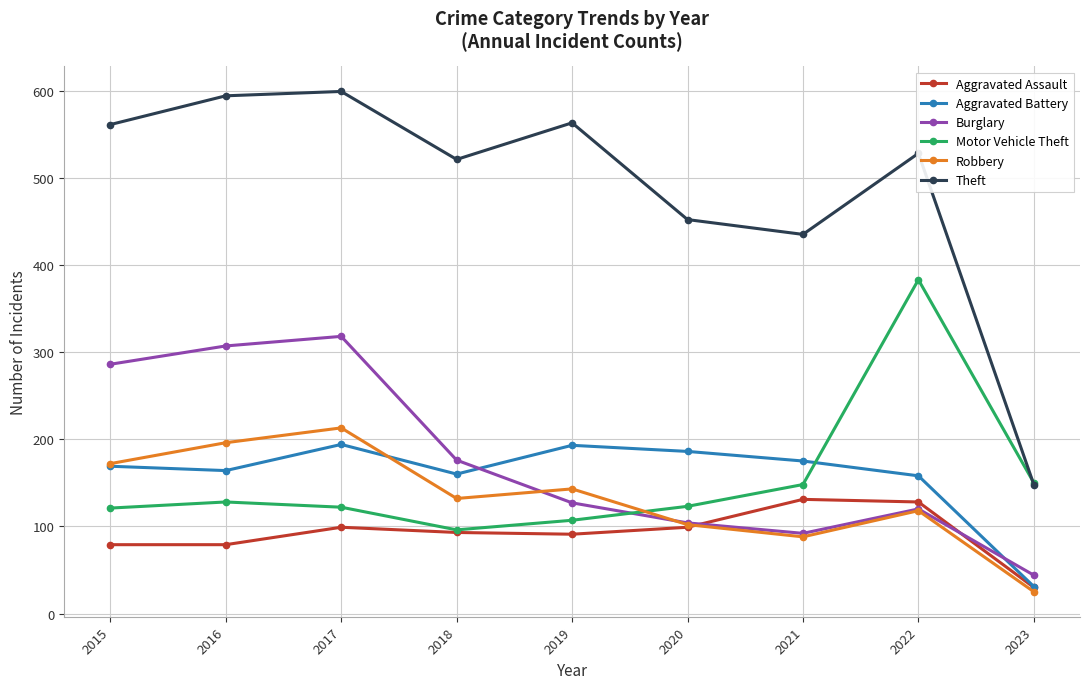

Is this an area chart (filled region under the line)?

No